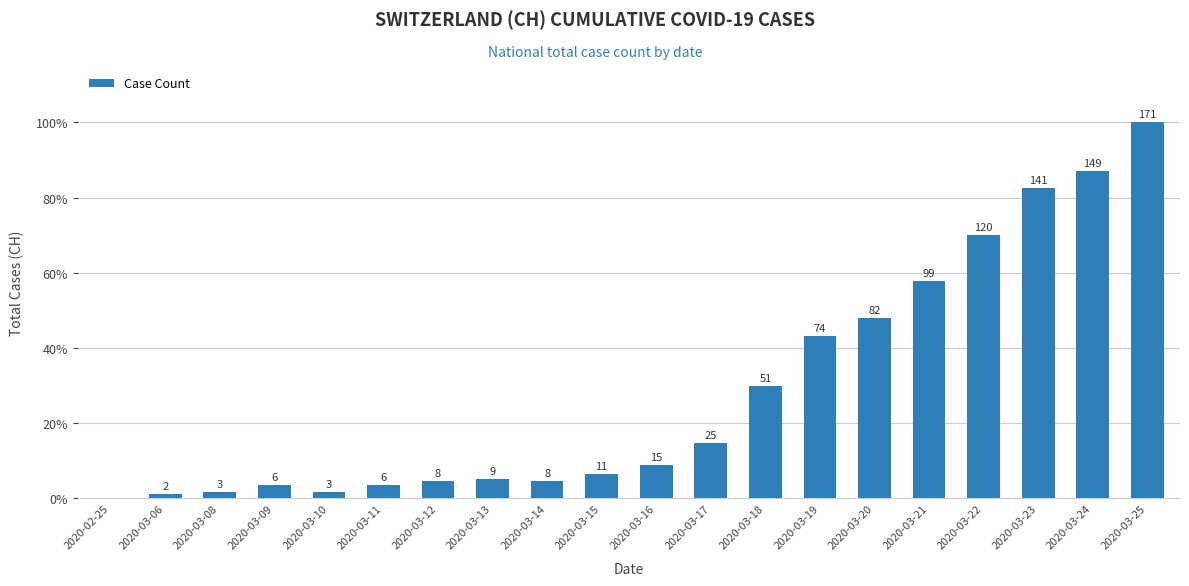

At which category does the chart reach its peak across all series?

2020-03-25